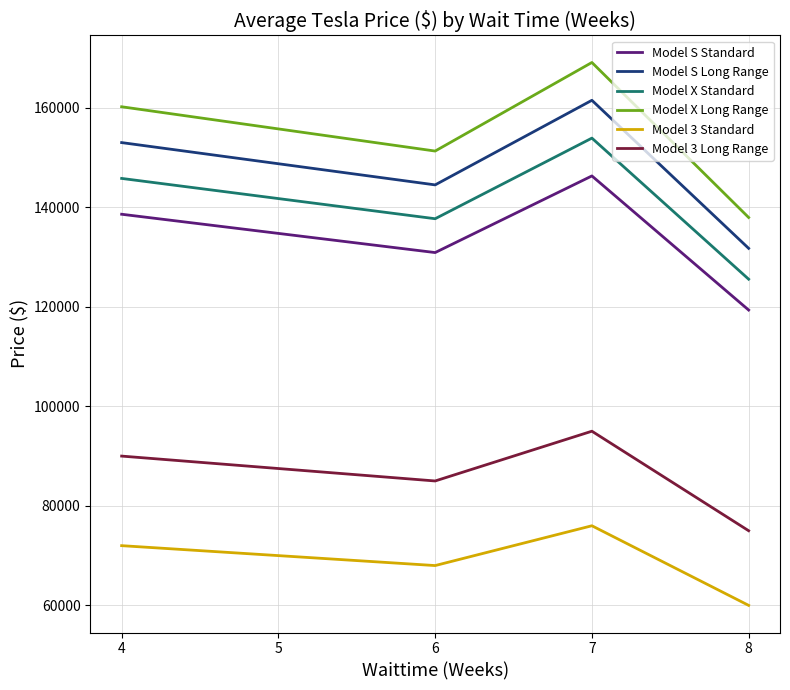

True or false: Model 3 Standard has more than 1 interior local peaks.

False